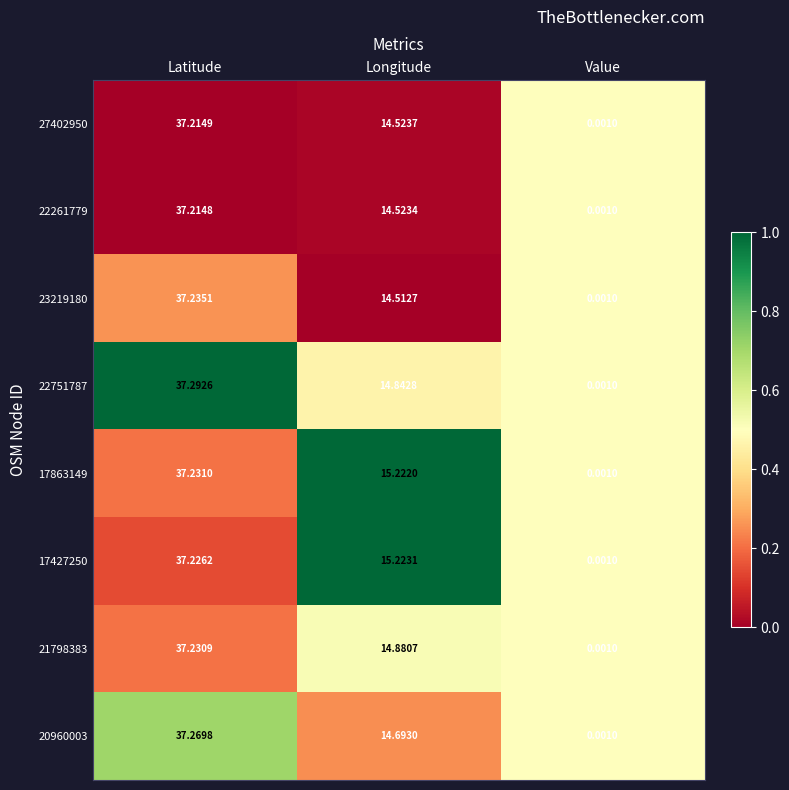

Which category has the highest value in the 23219180 series?

Latitude